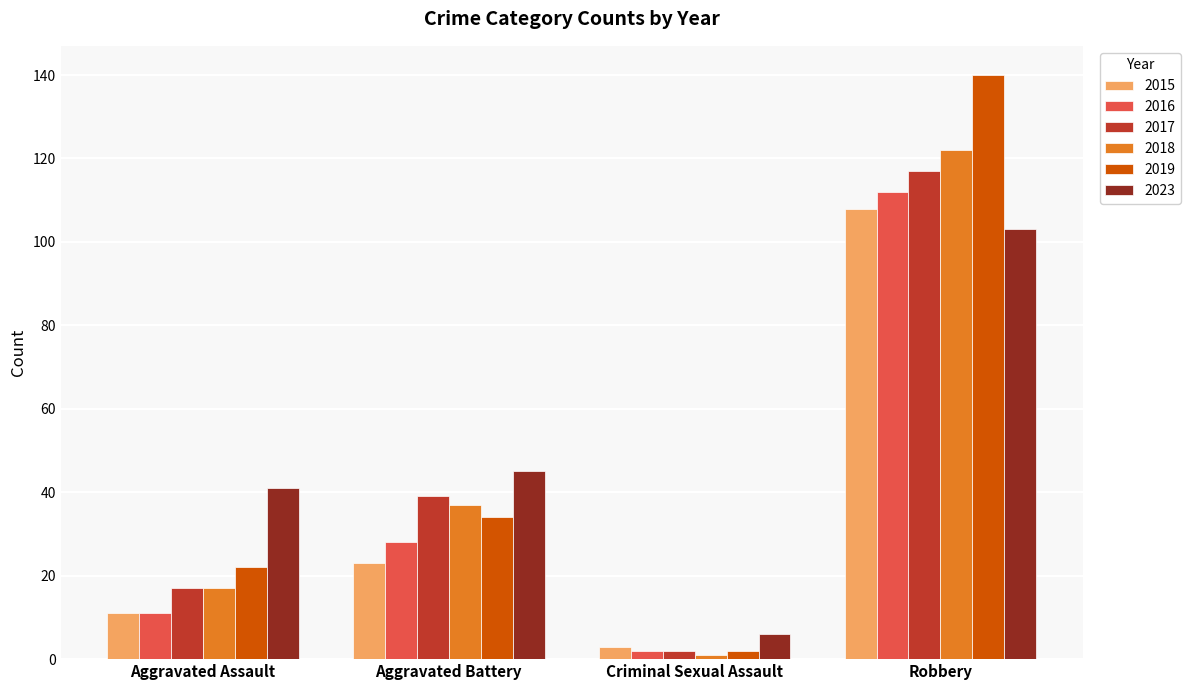

What is the smallest value displayed?

1